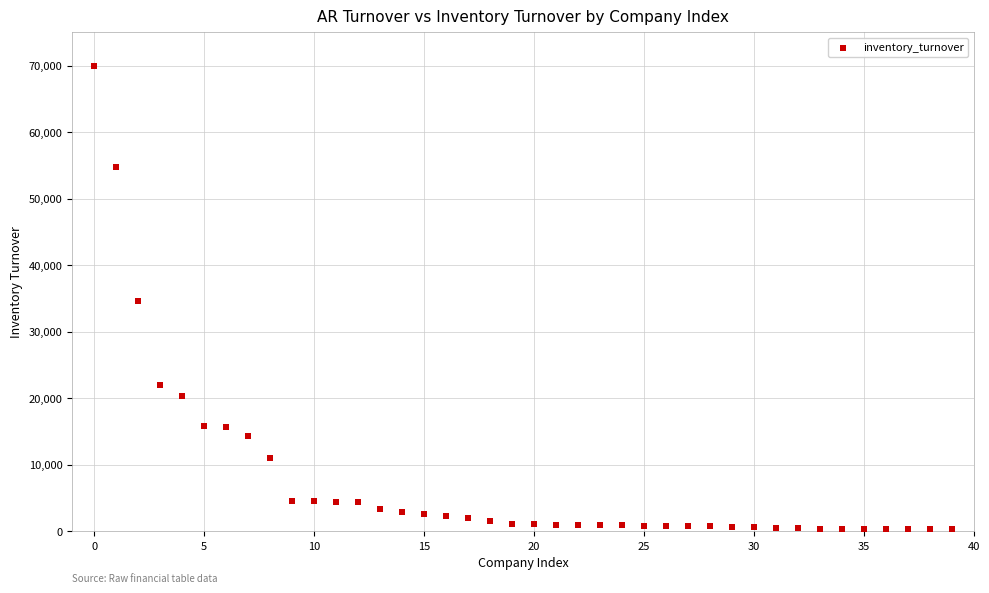

What is the range of Y values (max minus min)?

69722.6